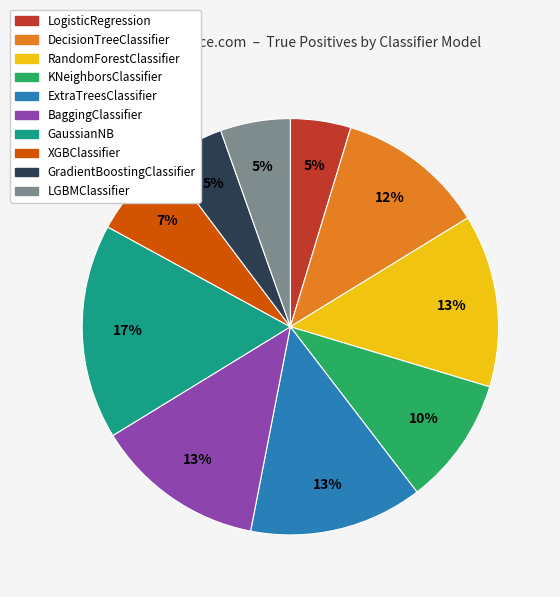

Which has a higher value, LogisticRegression or XGBClassifier?

XGBClassifier